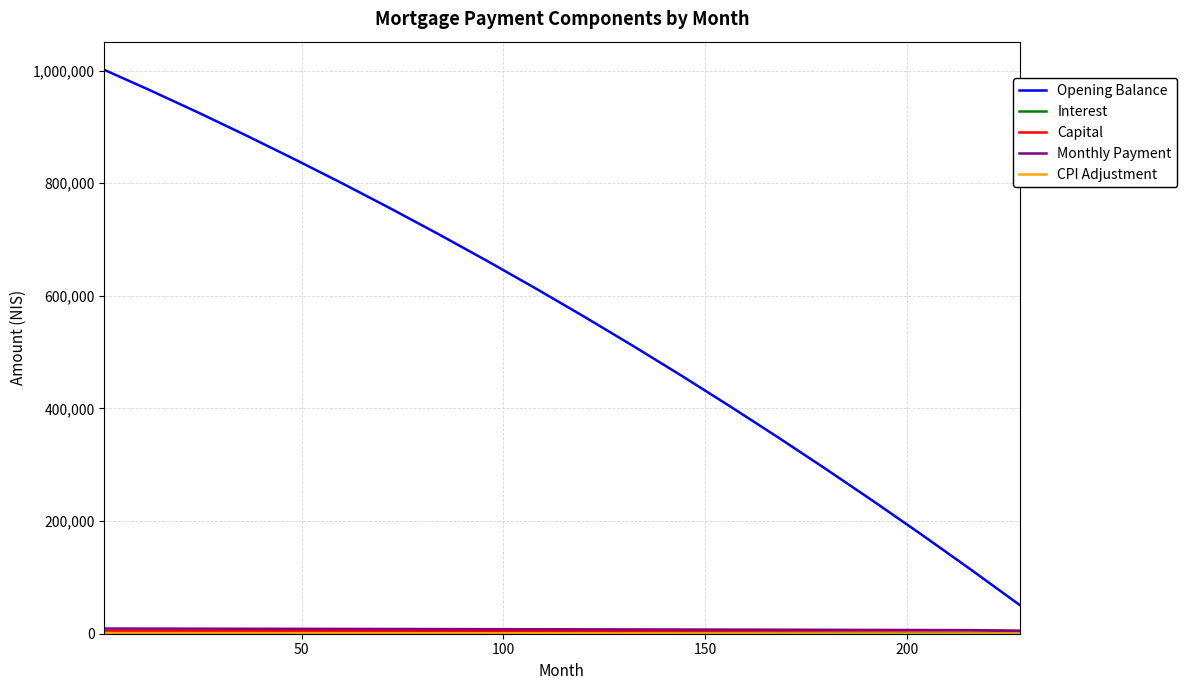

Which series has the widest spread of values?

Opening Balance